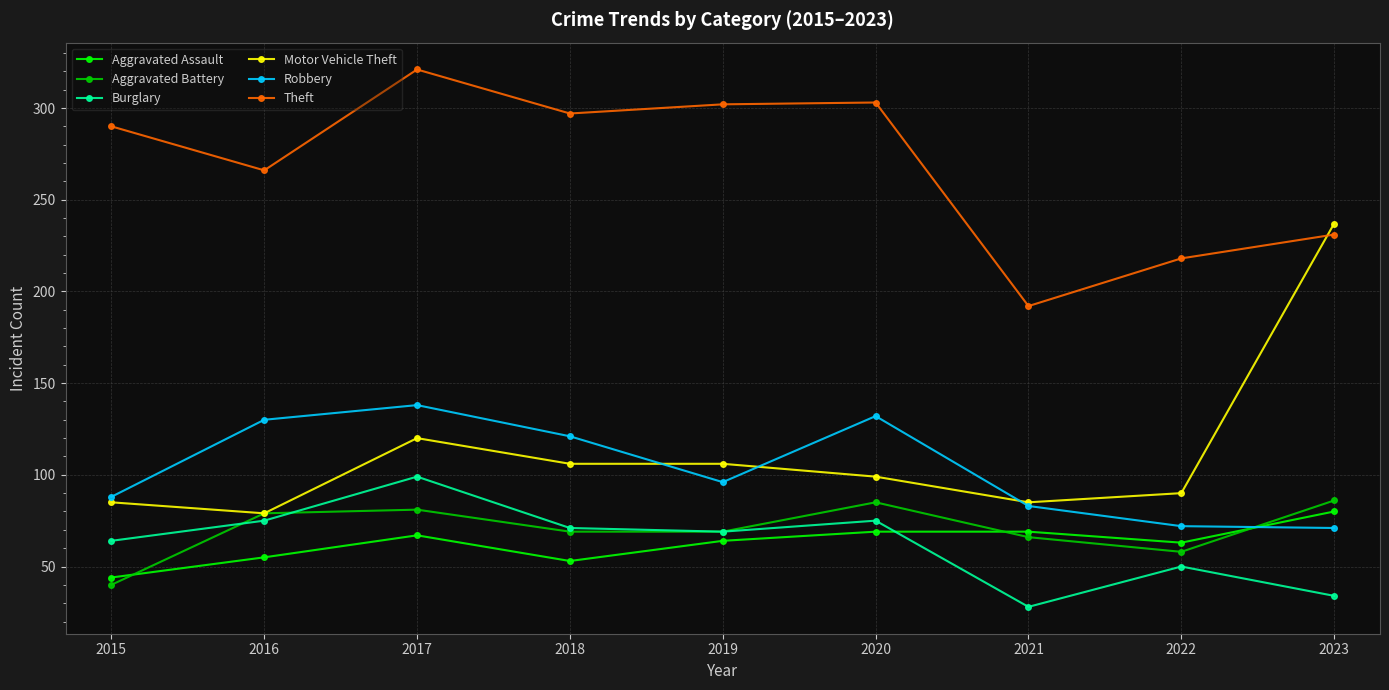

Which series changed the most between 2019 and 2020?

Robbery